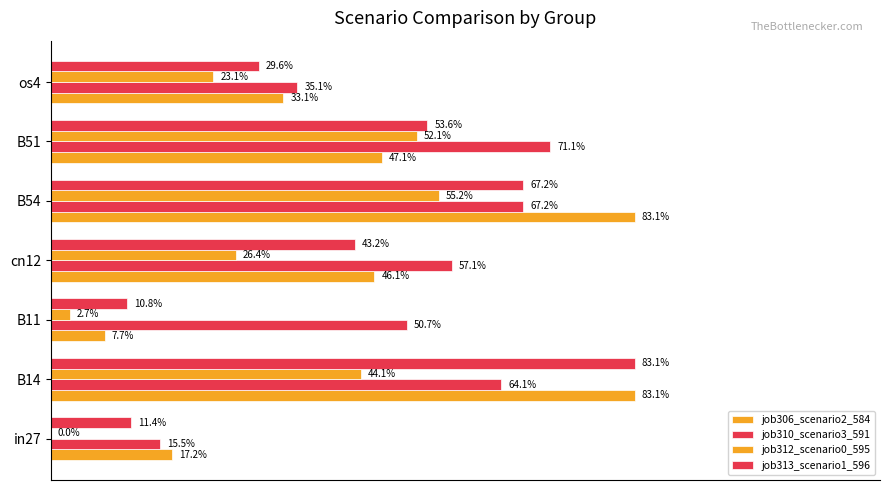

How many bars are there in each group?

4